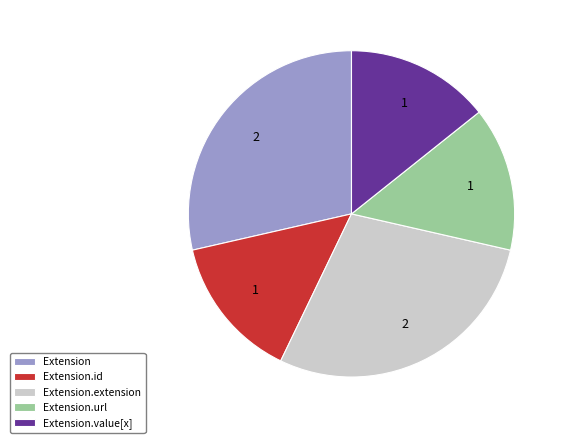

The Extension.value[x] slice represents 6% of the pie. True or false?

False